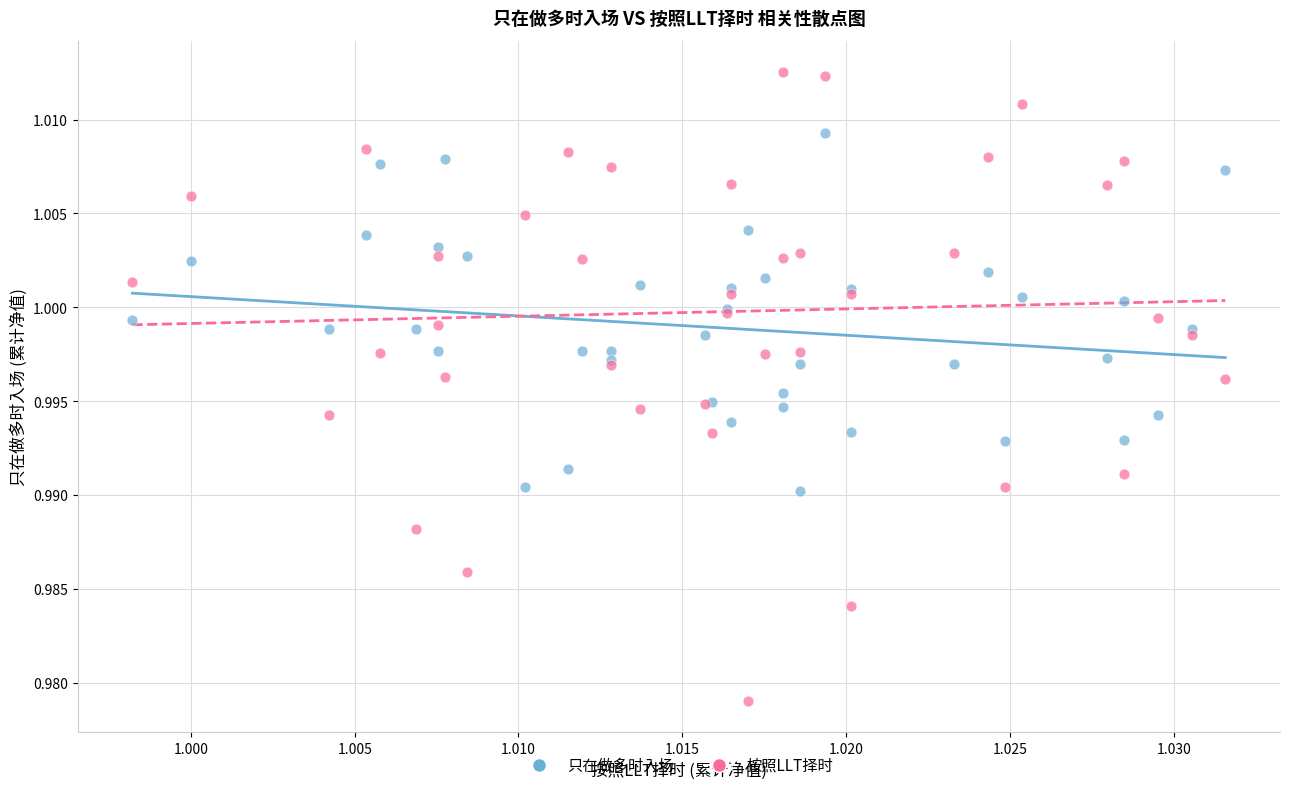

What are all the series names shown in the legend?

只在做多时入场, 按照LLT择时